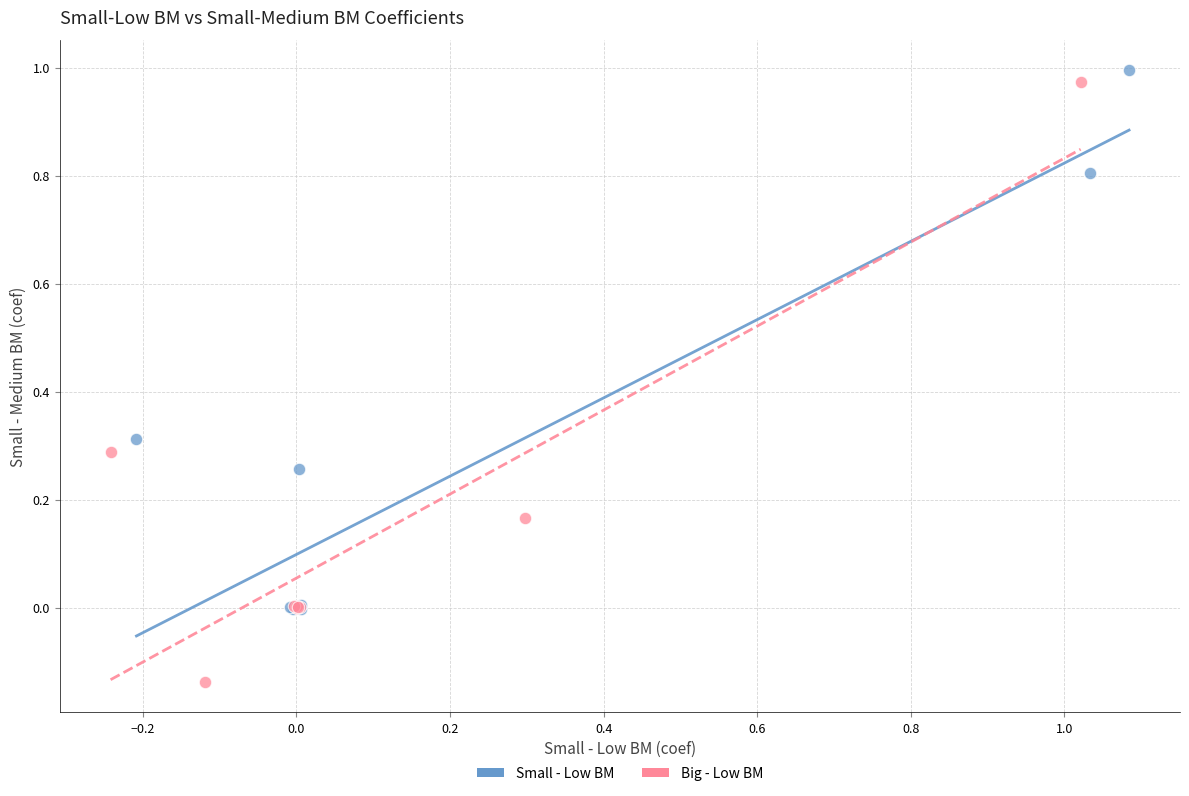

Which series has the largest Y range (max minus min)?

Big - Low BM